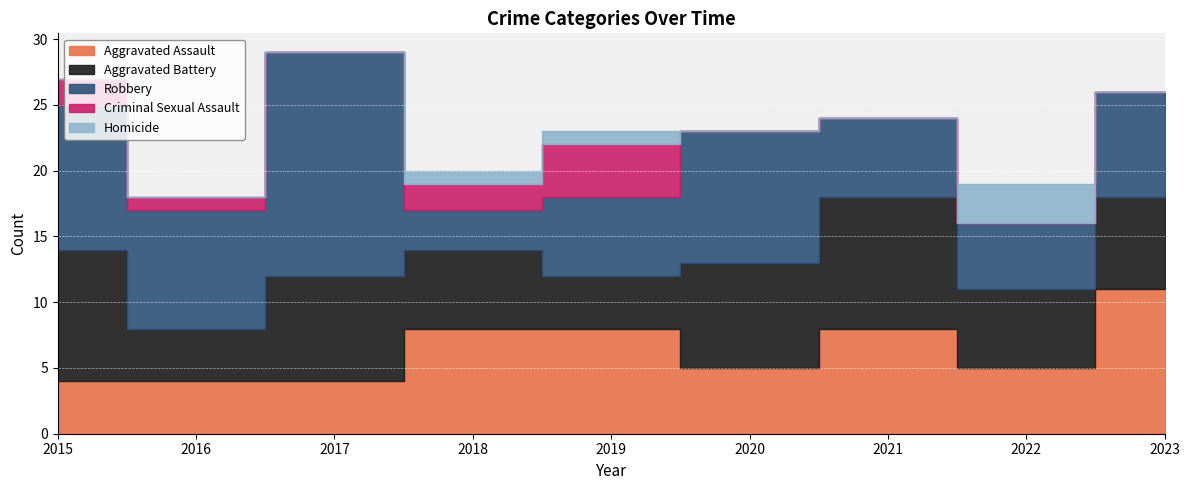

What is the total value across all series at 2018?

20